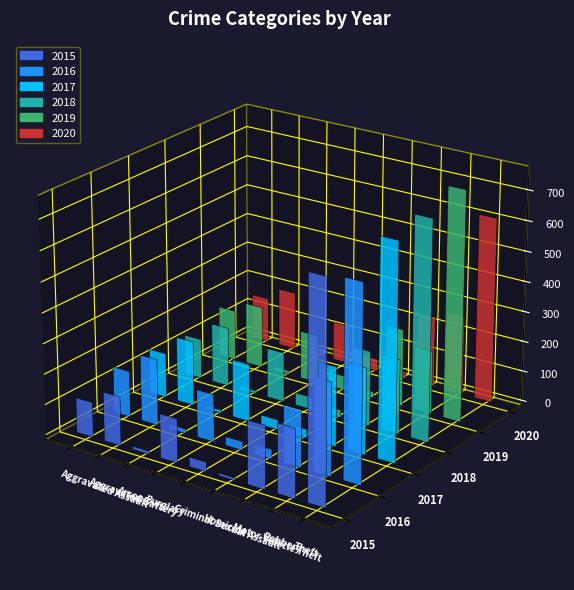

How many series are shown in this chart?

6